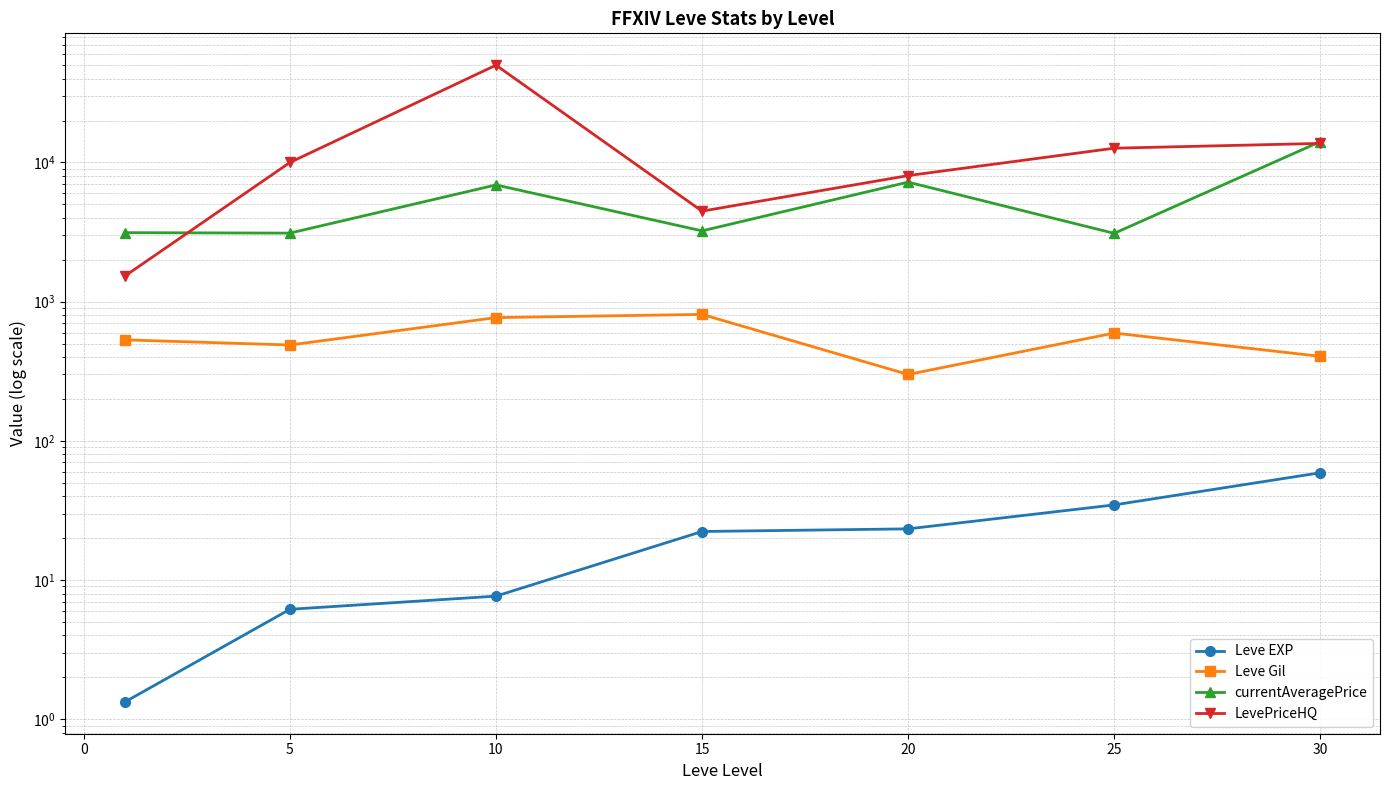

Which series has the largest total across all categories?

LevePriceHQ